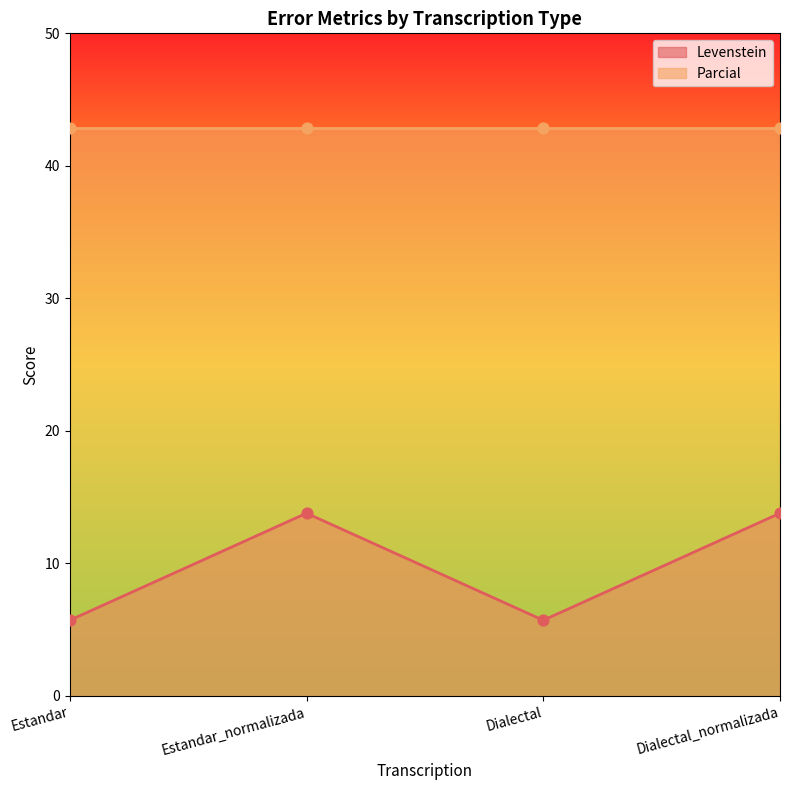

Between Dialectal and Estandar_normalizada, which is larger?

Estandar_normalizada